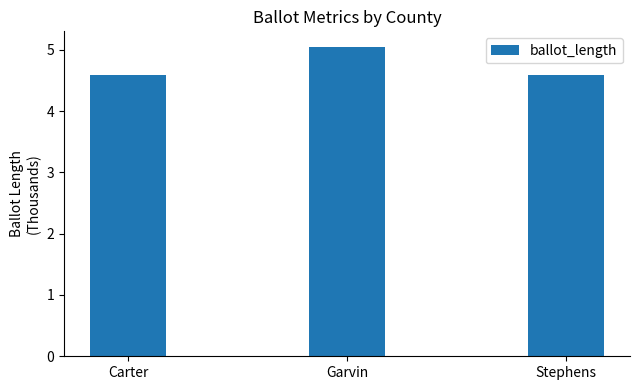

What is the label of the 3rd bar from the left?

Stephens